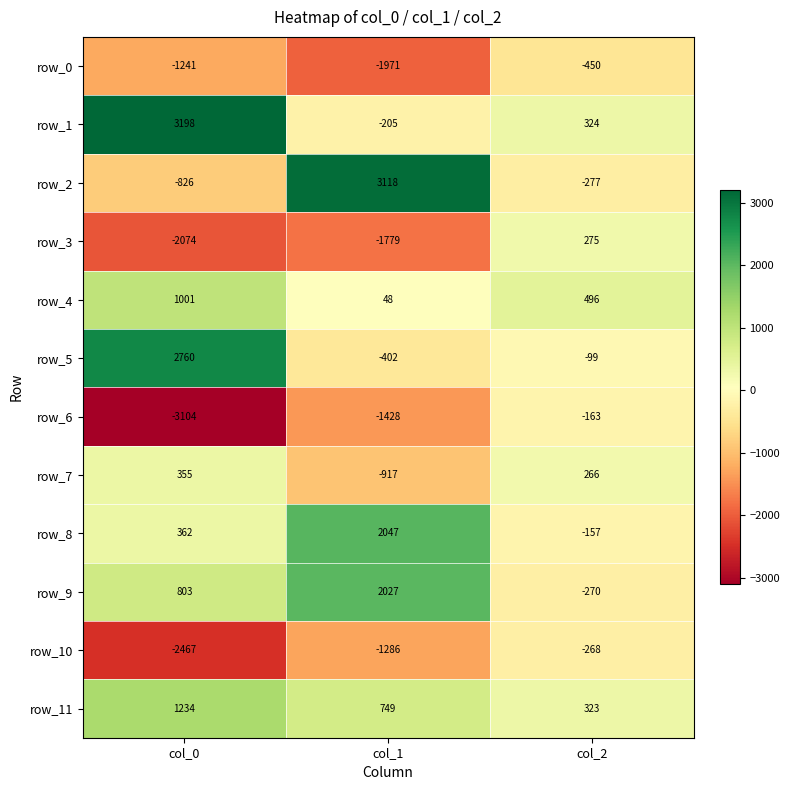

At col_1, list the series in order from largest to smallest.

row_2, row_8, row_9, row_11, row_4, row_1, row_5, row_7, row_10, row_6, row_3, row_0